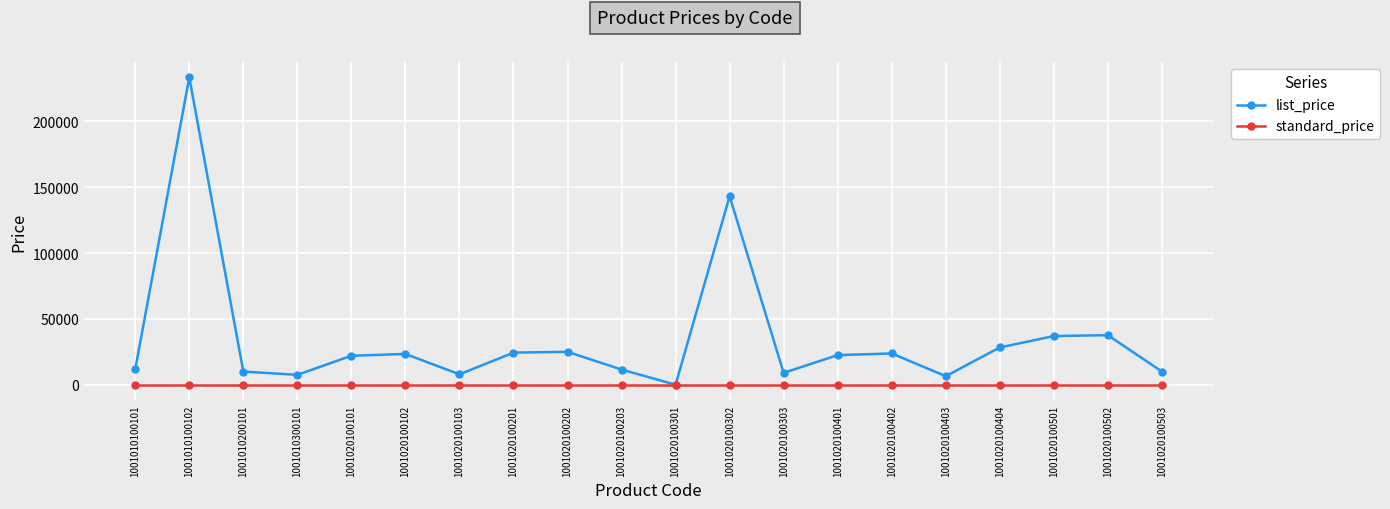

Is it true that list_price equals 233500 at 1001010100102?

True